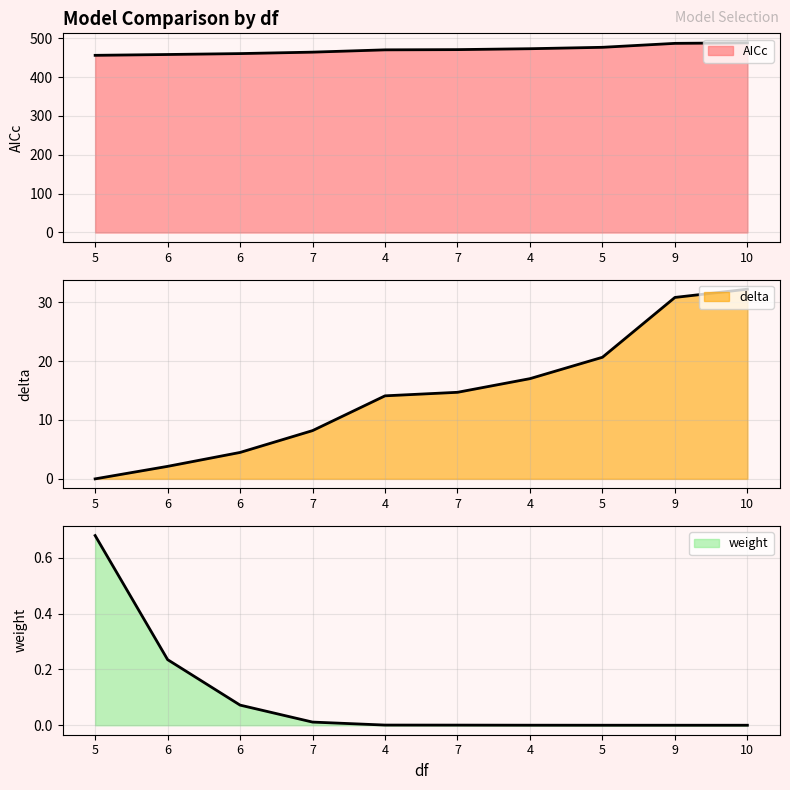

True or false: AICc has a value of 336.0 at 10.

False